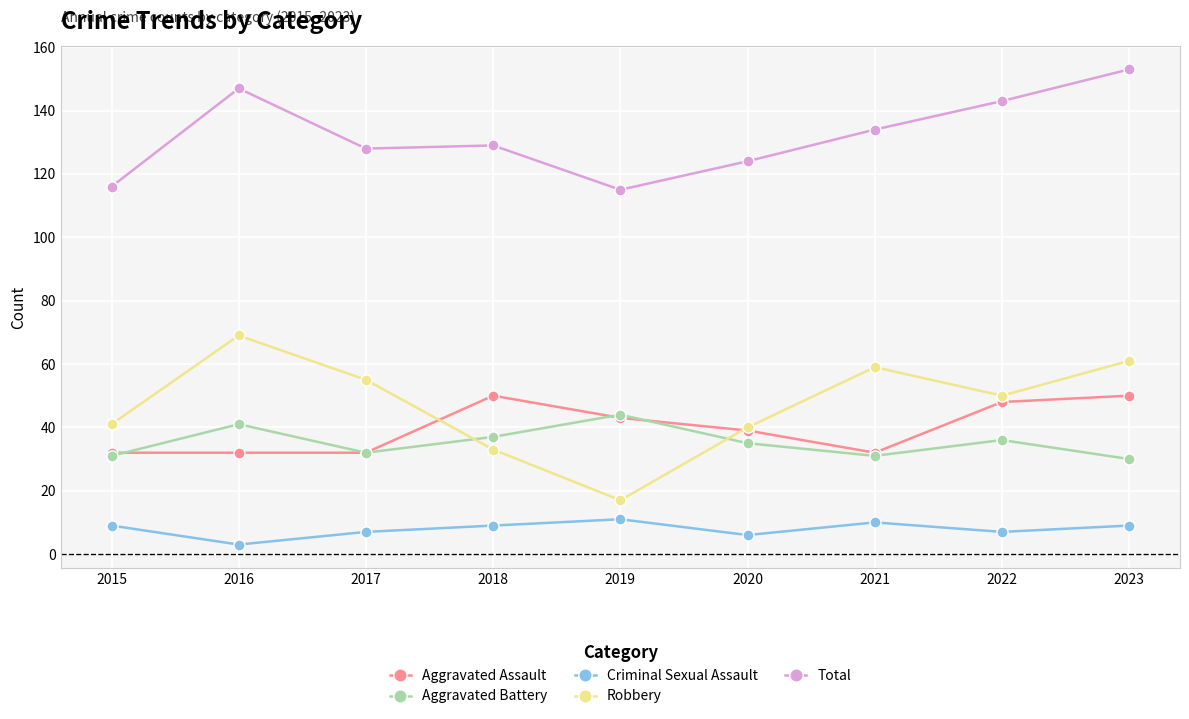

What is the minimum value for Criminal Sexual Assault?

3